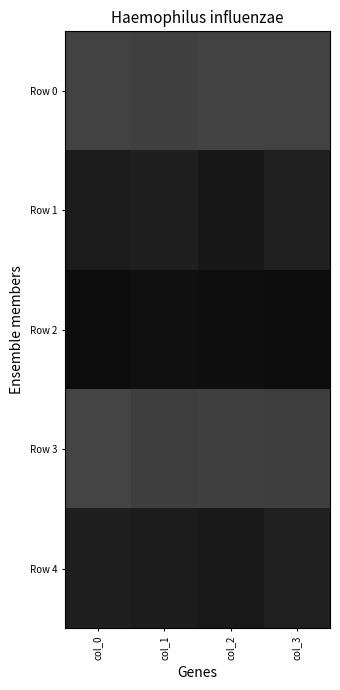

Which series has the largest total across all categories?

Row 2